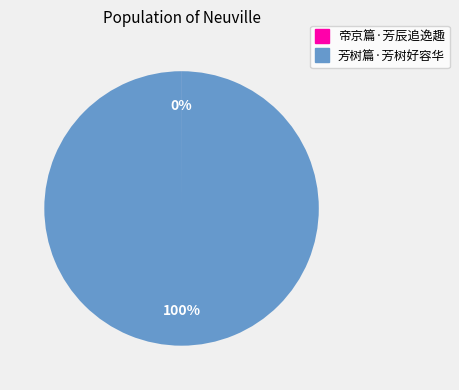

To the nearest percent, what is the difference between the largest and smallest slice percentages?

100%